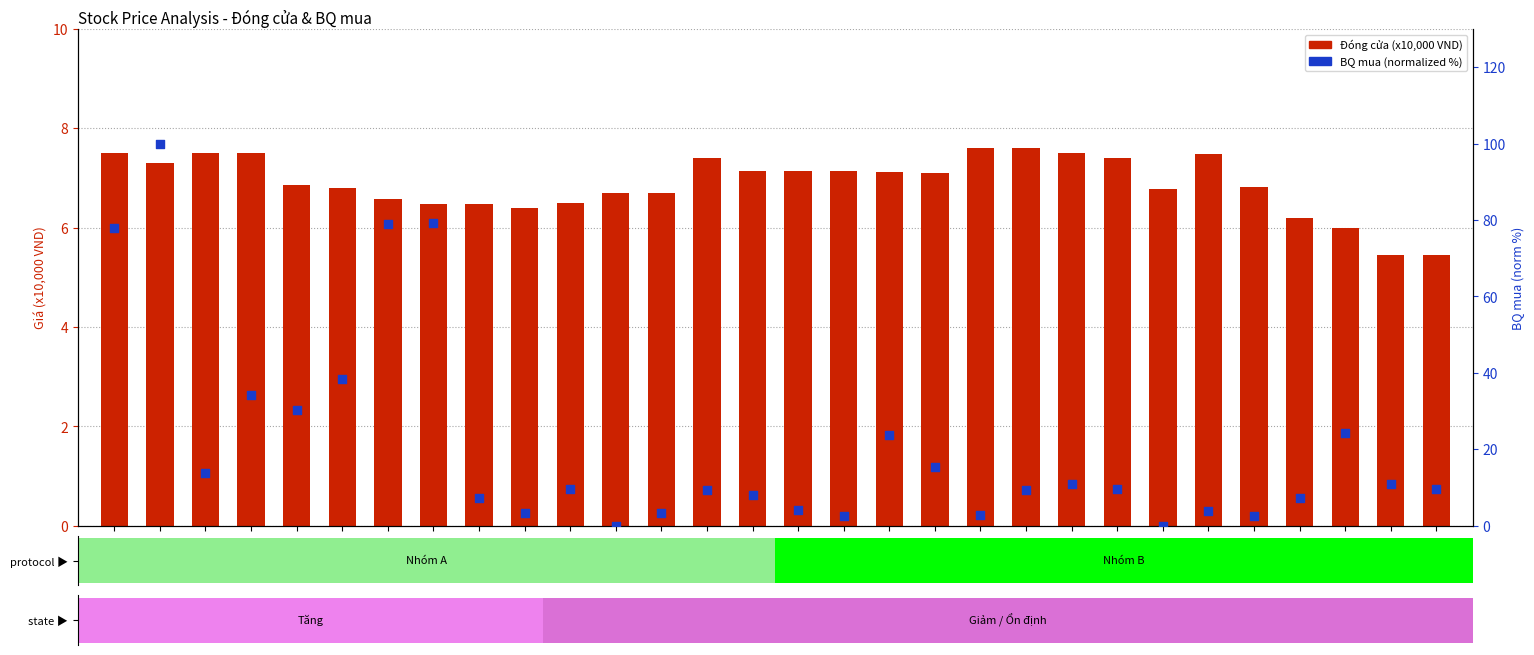

At how many categories does at least one series exceed 31?

6